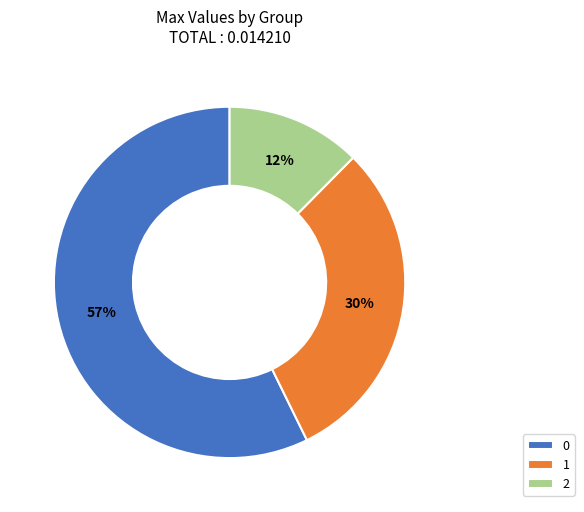

To the nearest percent, what percentage of the pie is 2?

12%